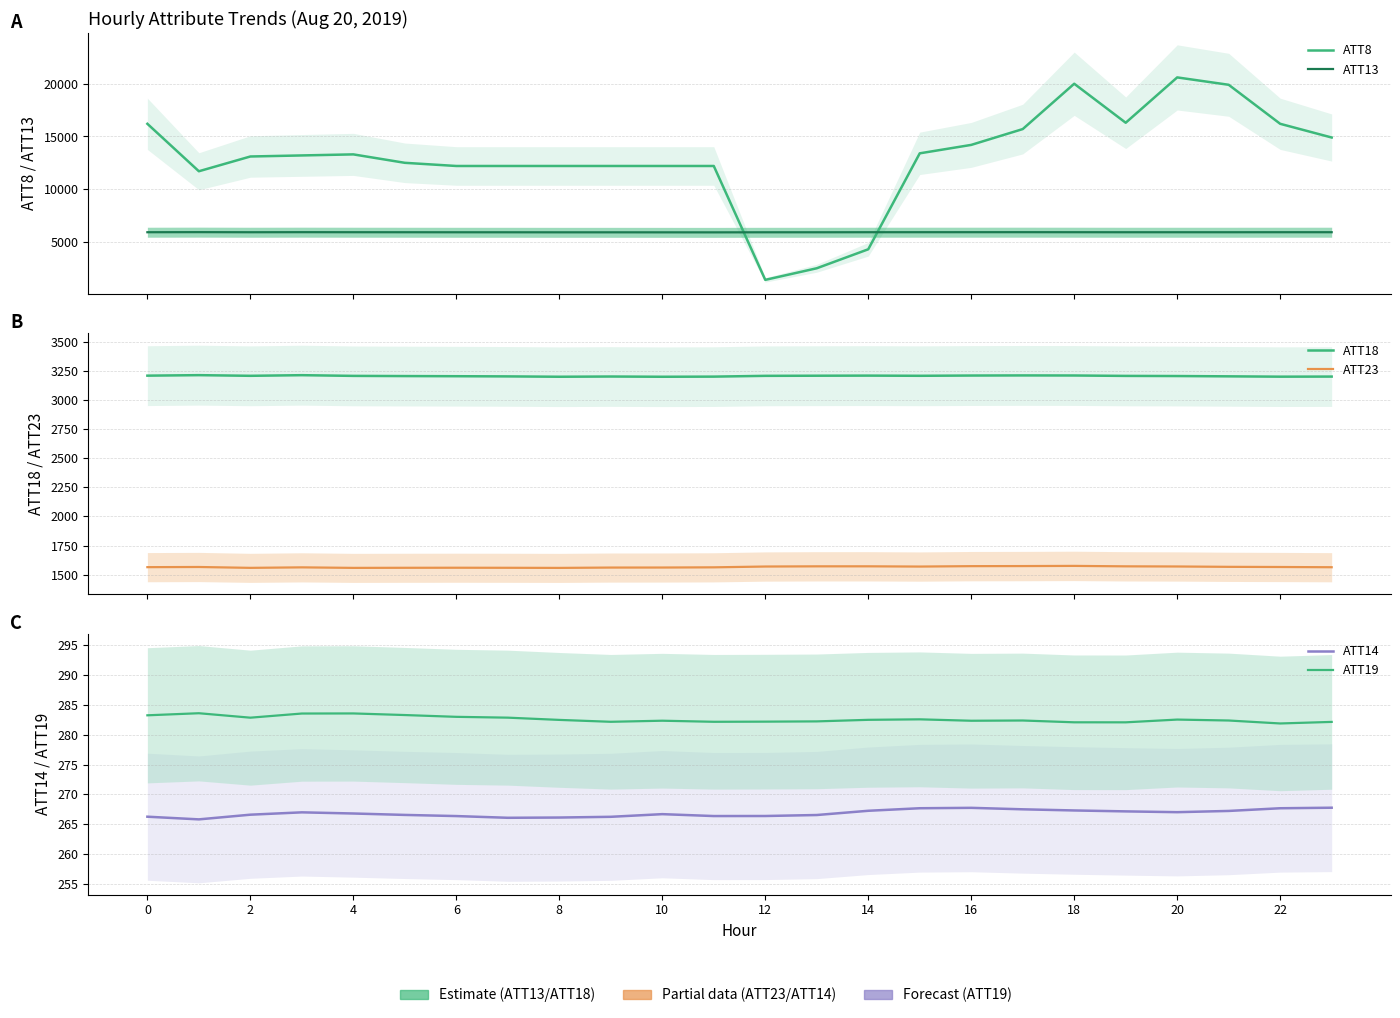

True or false: ATT23 and ATT19 intersect in this chart.

False